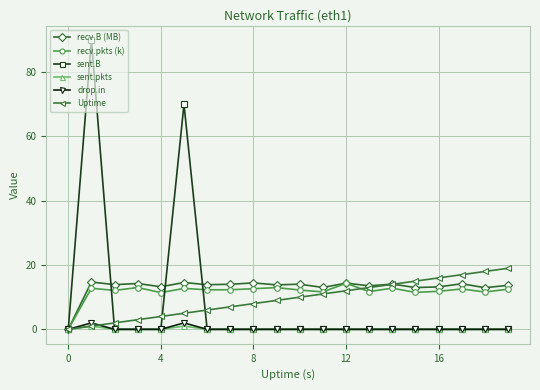

True or false: recv.pkts (k) has more than 1 interior local peaks.

True